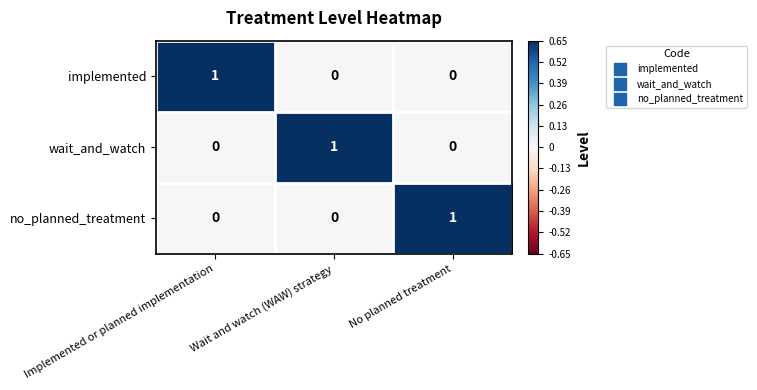

Is it true that implemented equals 2 at Implemented or planned implementation?

False